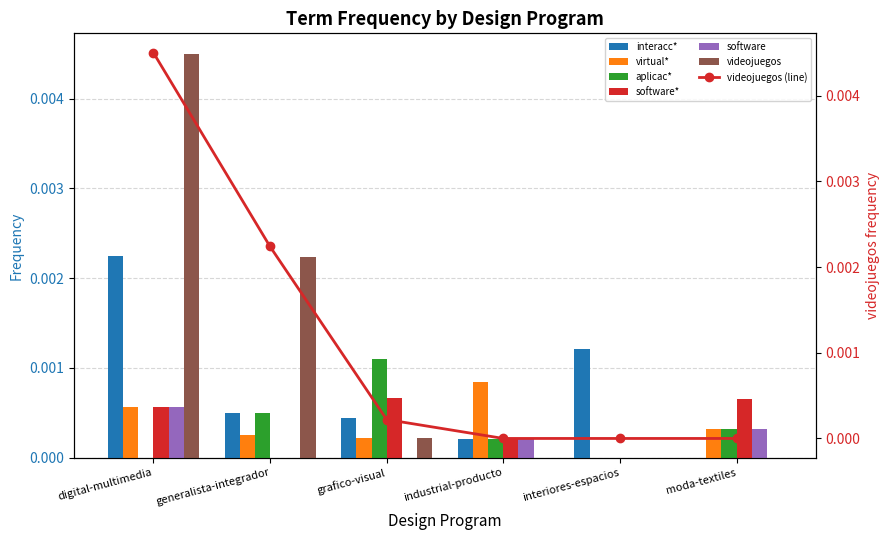

True or false: interacc* has a value of 0.0 at moda-textiles.

True